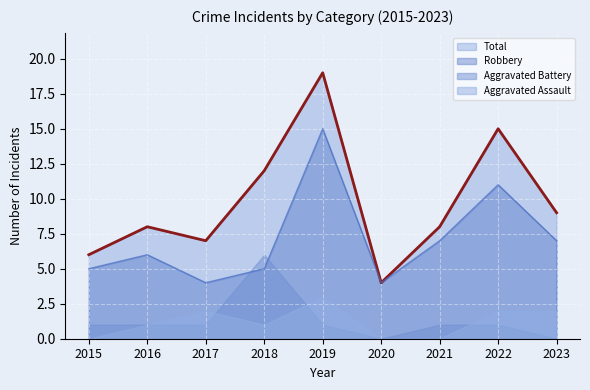

Which series has the largest total across all categories?

Total